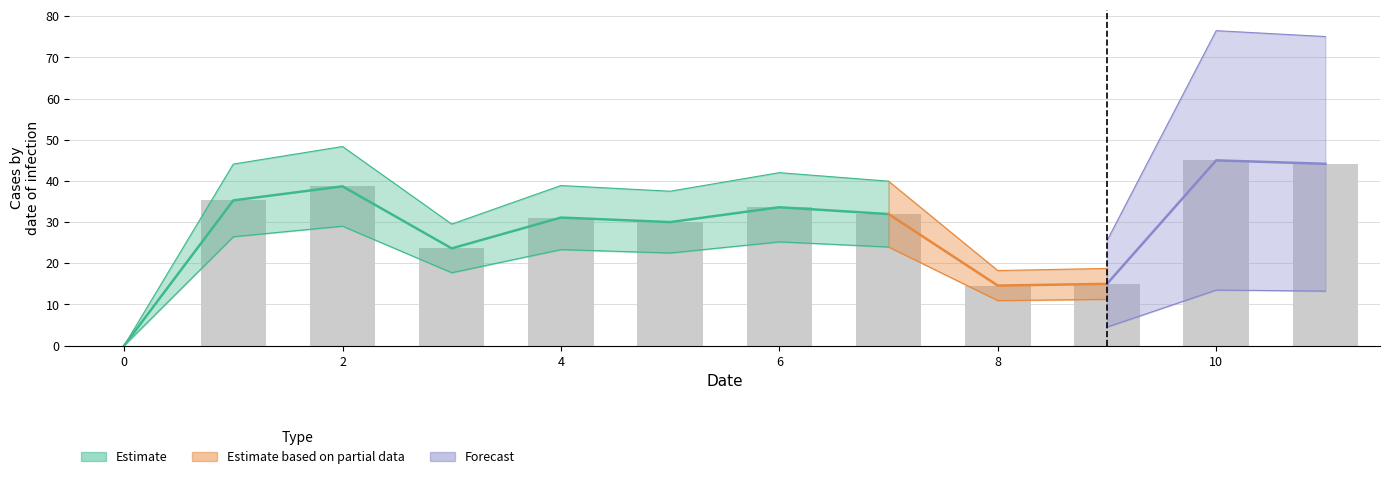

Rank the categories by value from highest to lowest.

10, 11, 2, 1, 6, 7, 4, 5, 3, 9, 8, 0